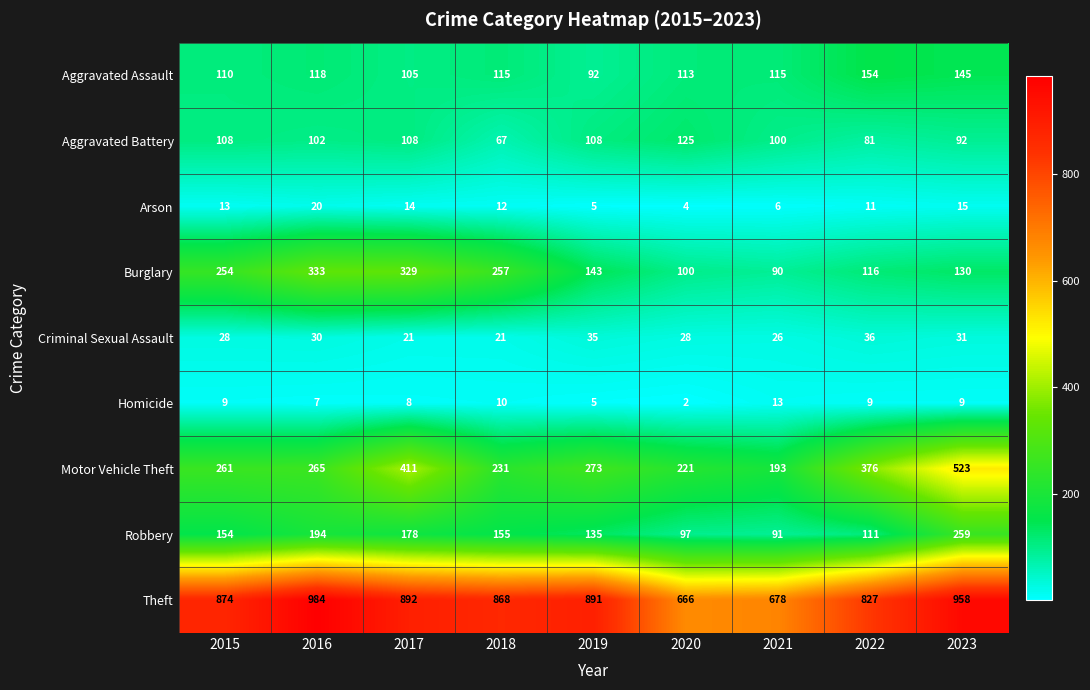

What is the difference between the Theft values at 2017 and 2022?

65